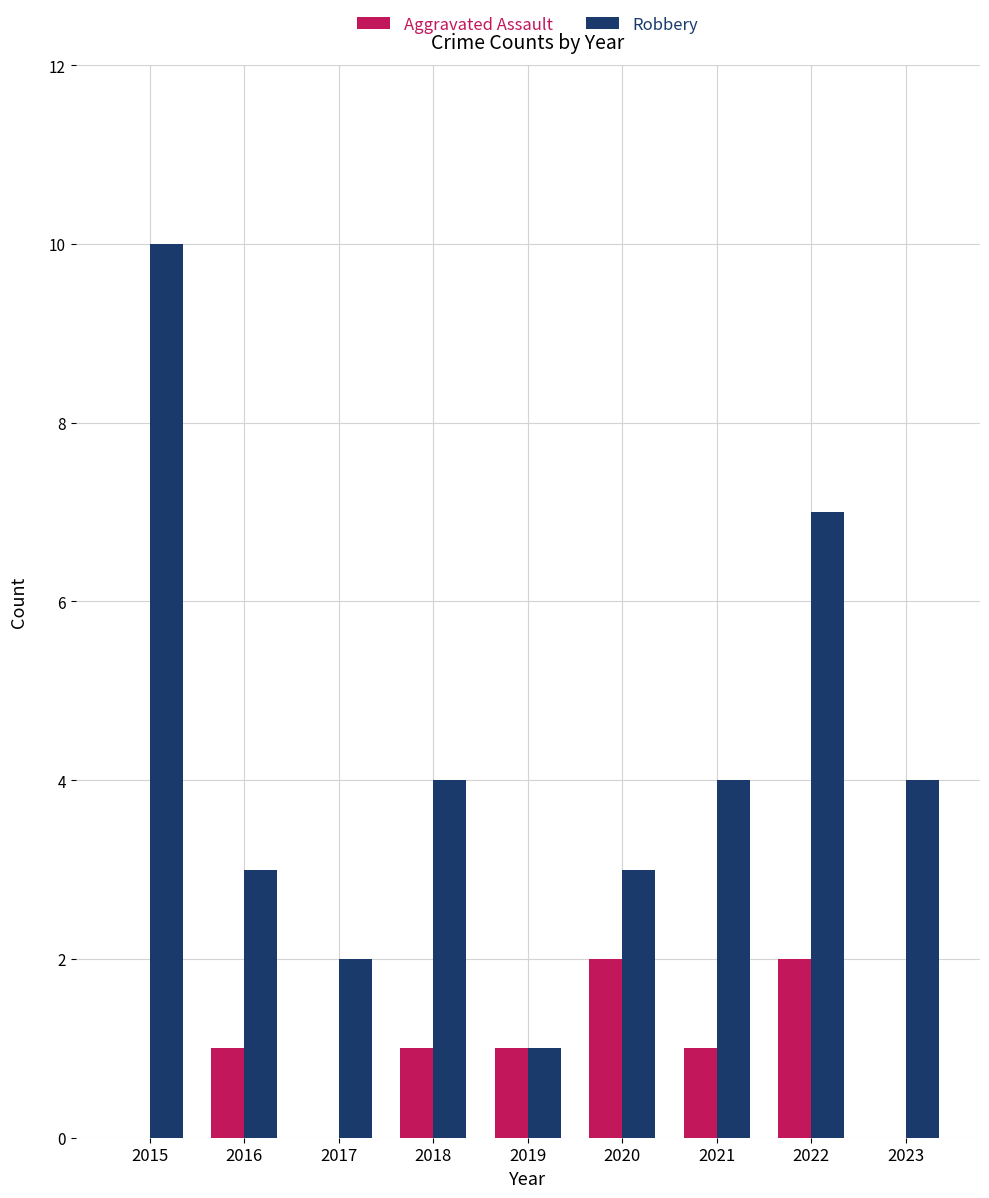

What is the total value across all series at 2017?

2